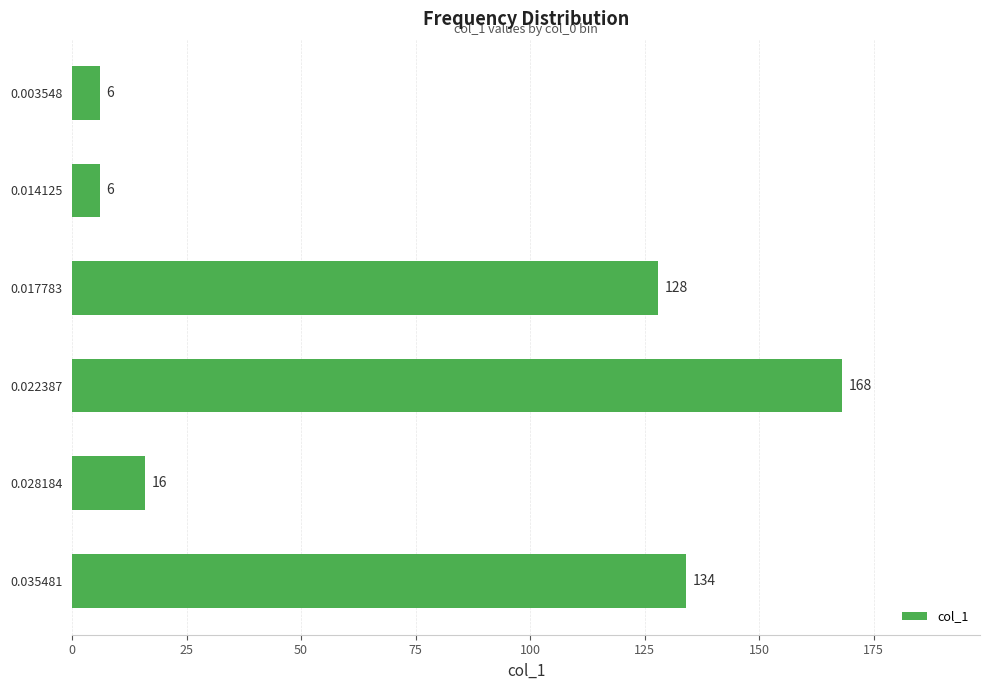

What is the difference between the second highest and minimum values?

128